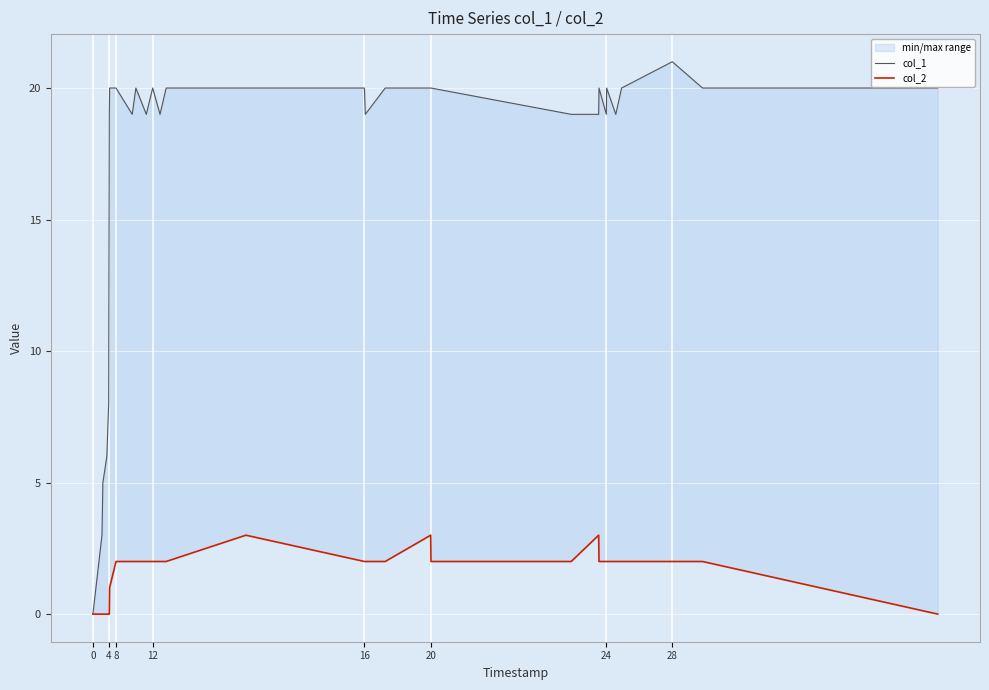

True or false: col_2 and col_1 cross at least once.

False